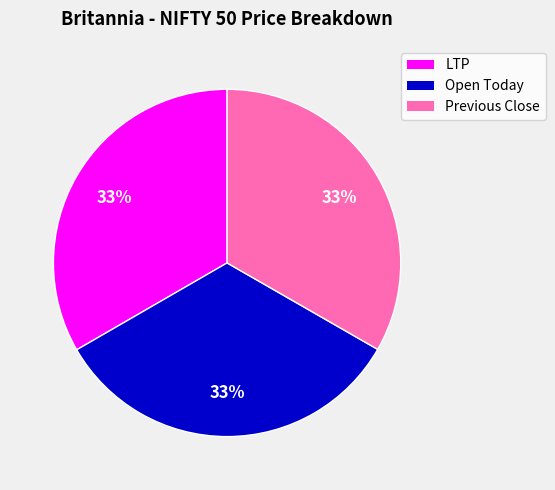

True or false: Open Today accounts for 33% of the total.

True